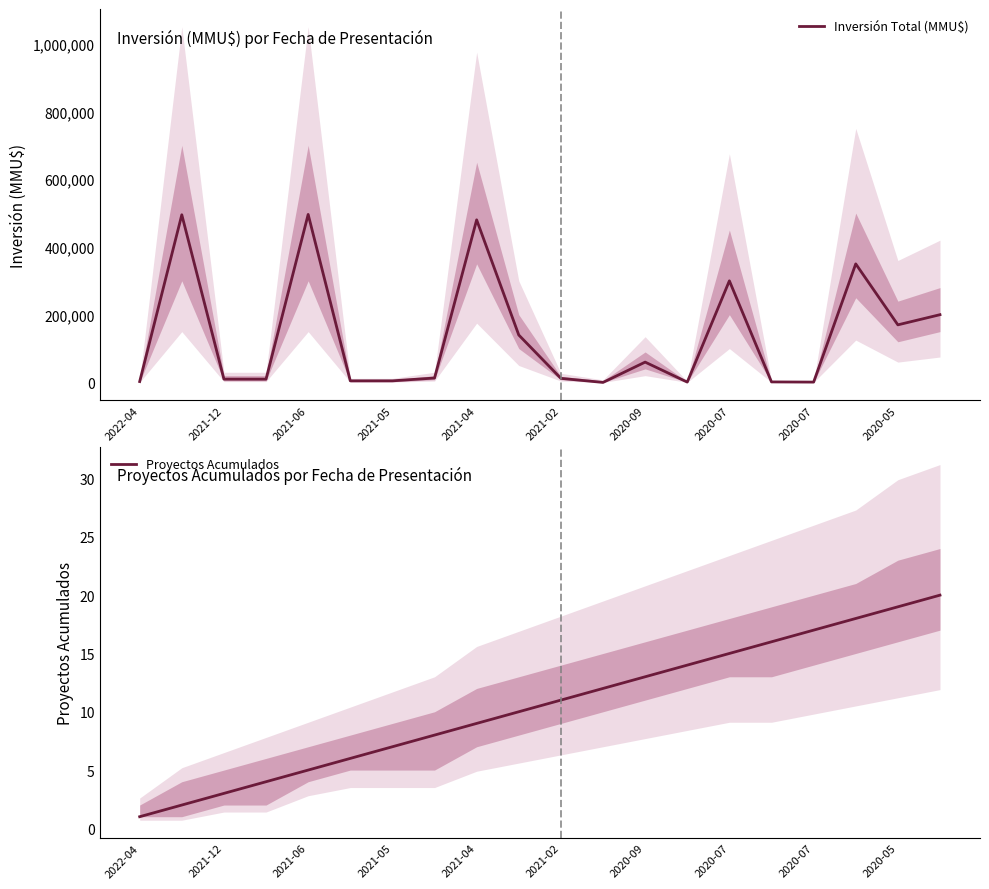

Reading left to right, extract all data points from this chart.

Inversión Total (MMU$): 2576	495000	9720	9720	496000	4700	4700	13000	480000	140000	12000	0	60000	1000	300000	1500	960	350000	170000	200000
Proyectos Acumulados: 1	2	3	4	5	6	7	8	9	10	11	12	13	14	15	16	17	18	19	20